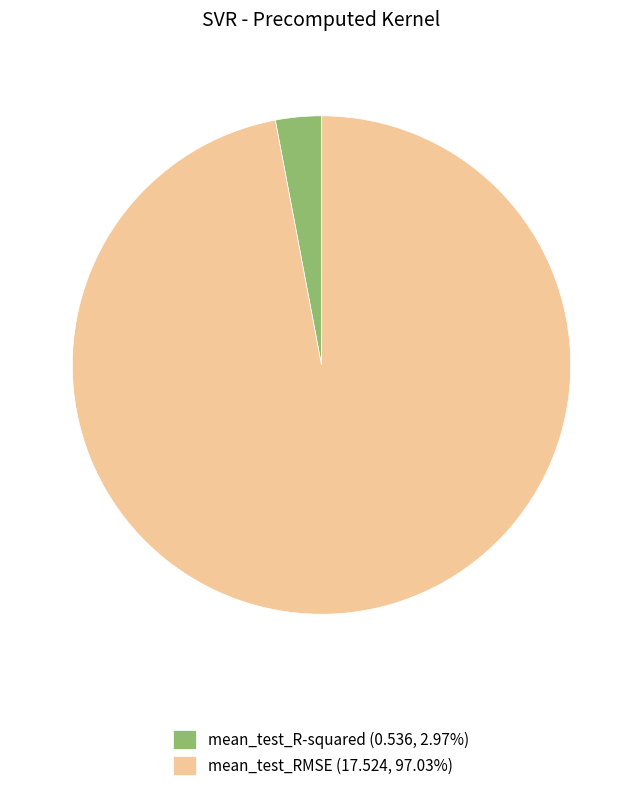

The mean_test_R-squared slice represents 3% of the pie. True or false?

True